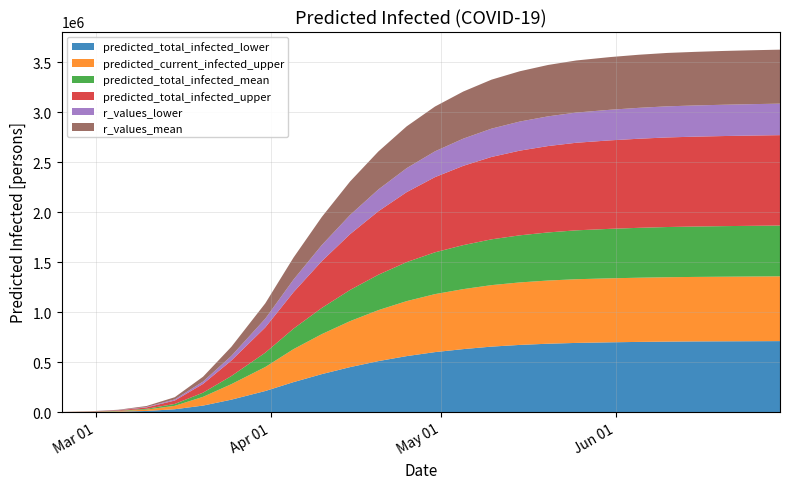

Reading left to right, extract all data points from this chart.

predicted_total_infected_lower: 279	1674	4253	11410	28654	65087	124369	210899	300000	380000	450000	510000	560000	600000	630000	655000	672000	684000	692000	698000	702000	705000	707000	708000	709000	710000
predicted_current_infected_upper: 279	1674	5188	13817	34104	87629	155000	240000	330000	400000	460000	510000	550000	580000	600000	615000	625000	632000	637000	640000	642000	644000	645000	646000	647000	648000
predicted_total_infected_mean: 201	1207	3028	7836	18847	41689	81209	143215	205000	262000	312000	354000	390000	418000	440000	458000	471000	481000	489000	495000	499000	502000	504000	506000	507000	508000
predicted_total_infected_upper: 279	1674	5188	13817	34104	87629	155000	253000	365000	468000	558000	635000	700000	752000	793000	824000	847000	864000	876000	885000	891000	896000	899000	901000	903000	904000
r_values_lower: 108	648	2039	4514	10997	23632	46204	87469	126000	161000	192000	218000	240000	258000	272000	283000	291000	297000	302000	306000	309000	311000	312000	313000	314000	315000
r_values_mean: 201	1207	3675	9409	22262	48237	90889	153215	220000	281000	335000	380000	418000	448000	471000	490000	503000	514000	521000	527000	531000	534000	536000	538000	539000	540000